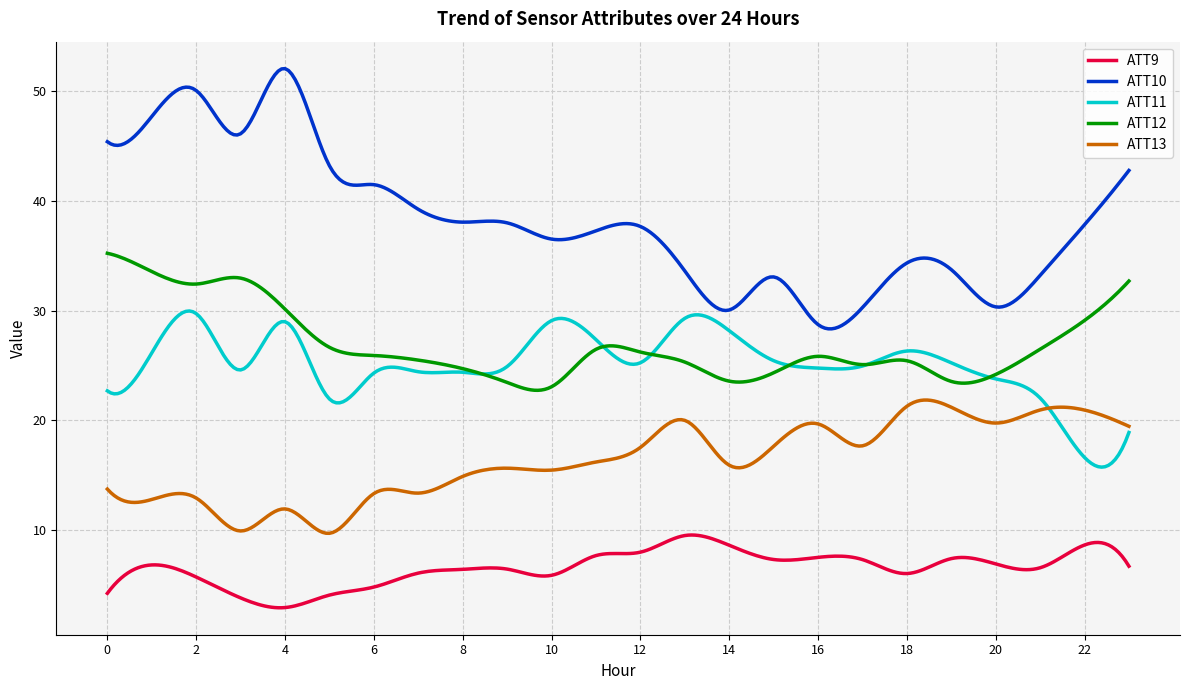

Which series has the largest range (max minus min)?

ATT10